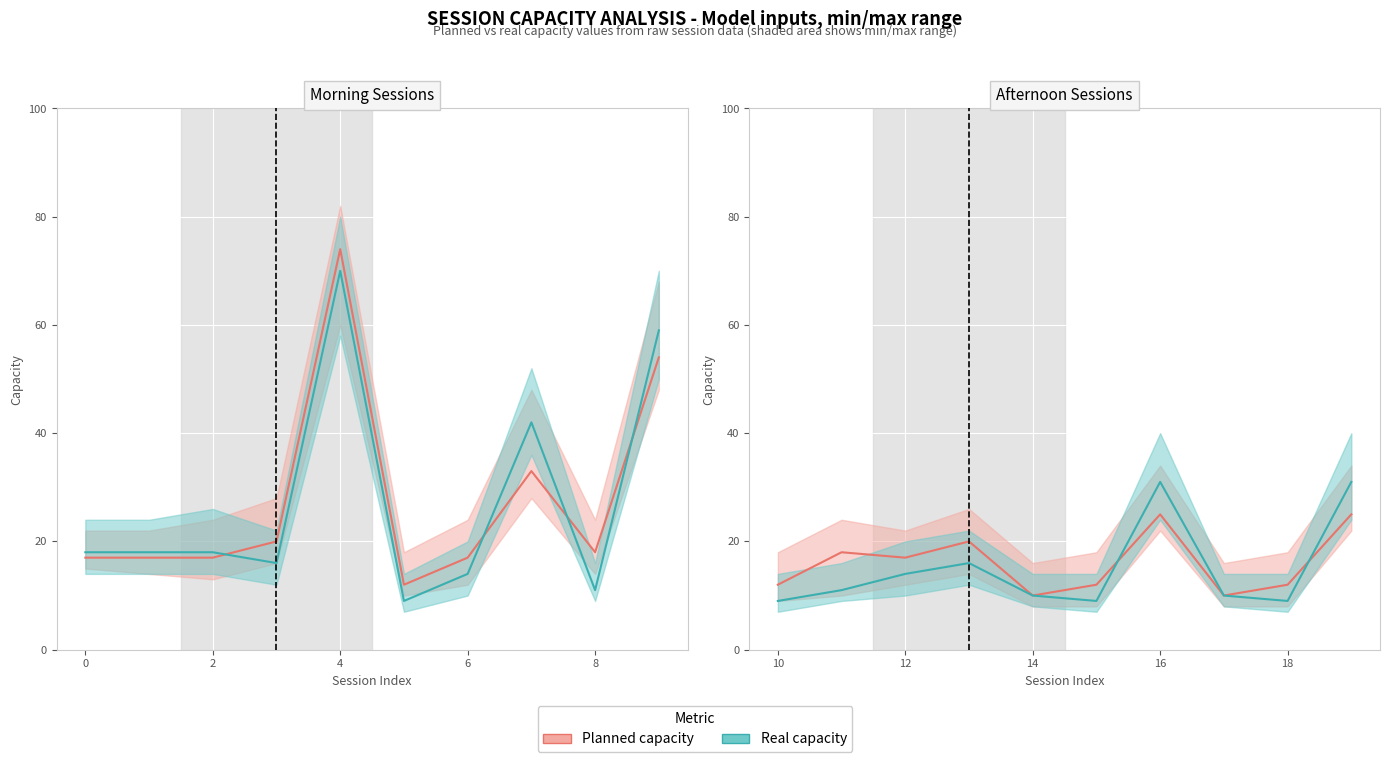

After their last crossing, which series has the higher values: planned_capacity or real_capacity?

real_capacity